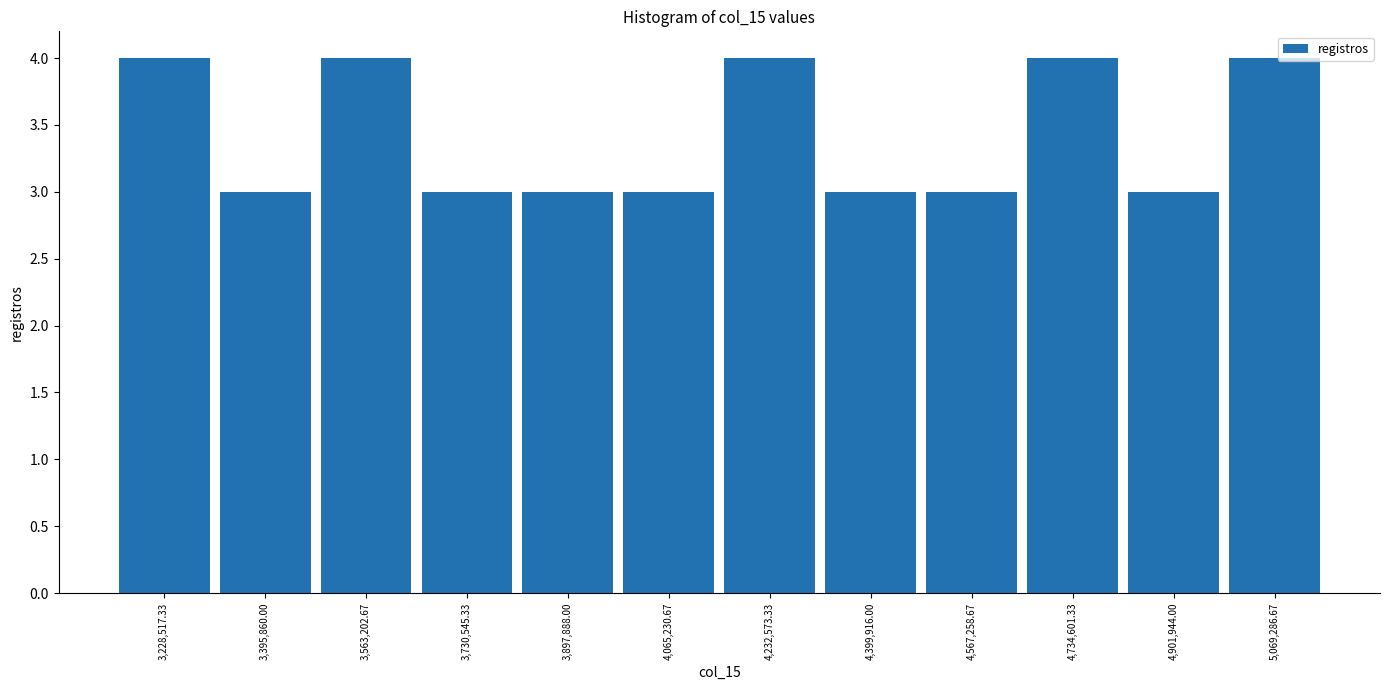

Reading left to right, transcribe this chart: for each bar, give the range it covers on the x-axis and its height. Neither the bar edges nor the heights are printed on the chart, so give them approximately, as read against the axes.

3140000 to 3320000: 4
3320000 to 3480000: 3
3480000 to 3640000: 4
3640000 to 3820000: 3
3820000 to 3980000: 3
3980000 to 4140000: 3
4140000 to 4320000: 4
4320000 to 4480000: 3
4480000 to 4660000: 3
4660000 to 4820000: 4
4820000 to 4980000: 3
4980000 to 5160000: 4